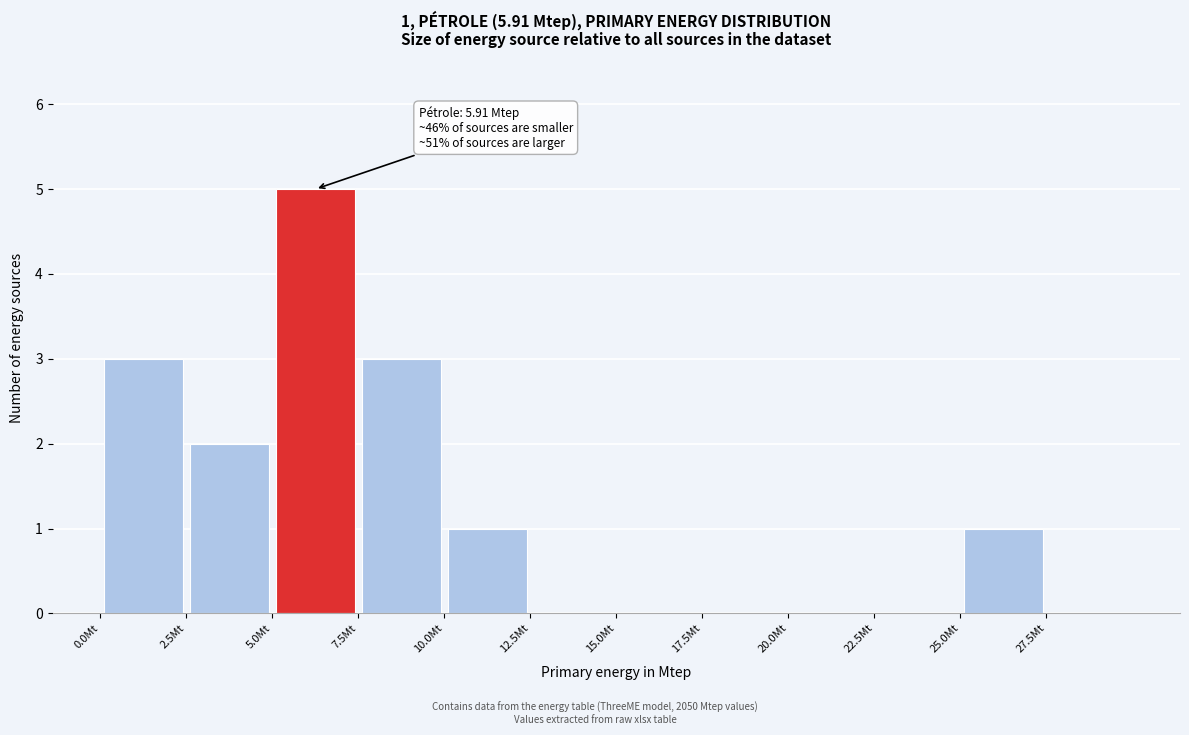

Which range on the x-axis has the tallest bar?

5.0 to 7.5